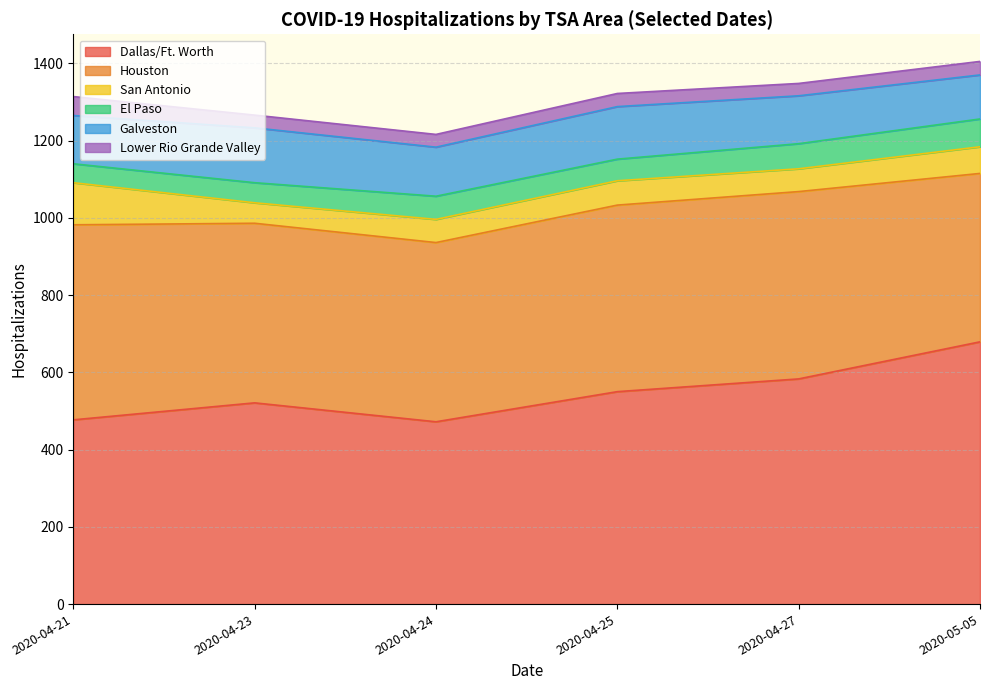

What are all the series names shown in the legend?

Dallas/Ft. Worth, Houston, San Antonio, El Paso, Galveston, Lower Rio Grande Valley